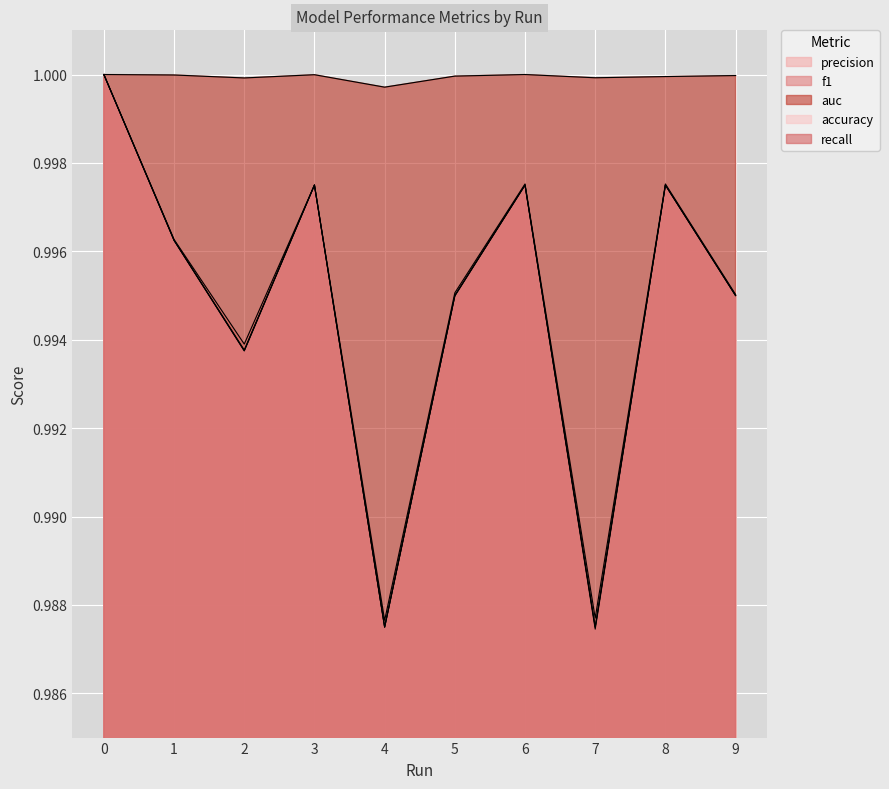

At 4, list the series in order from smallest to largest.

f1, accuracy, recall, precision, auc